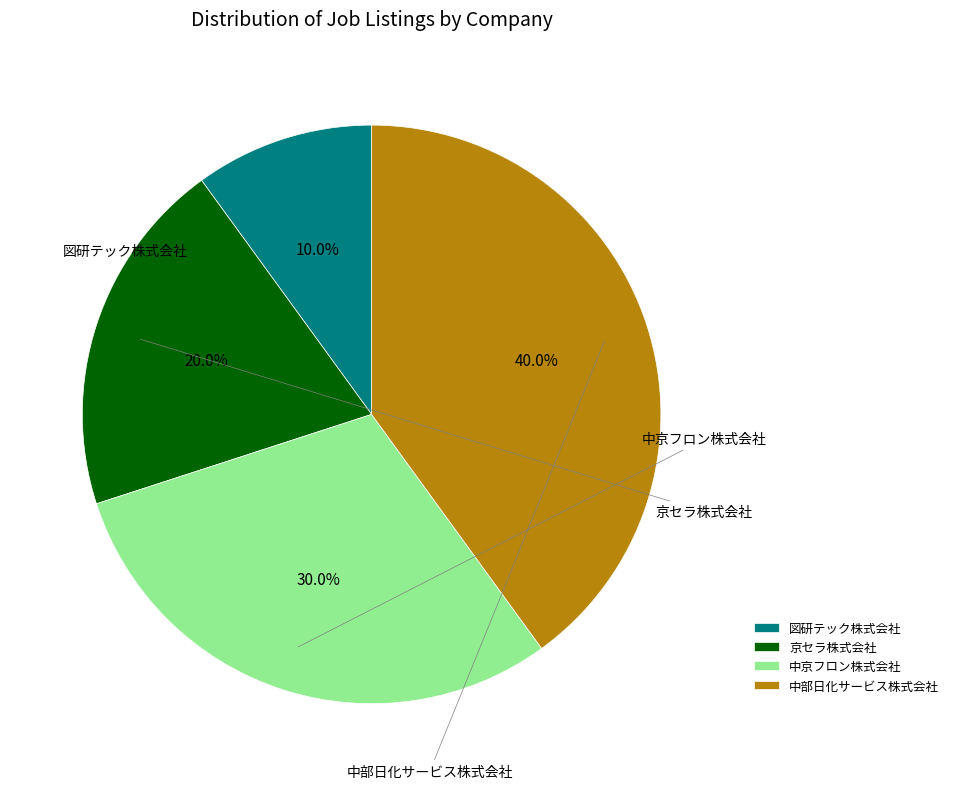

To the nearest percent, what portion does 図研テック株式会社 represent?

10%